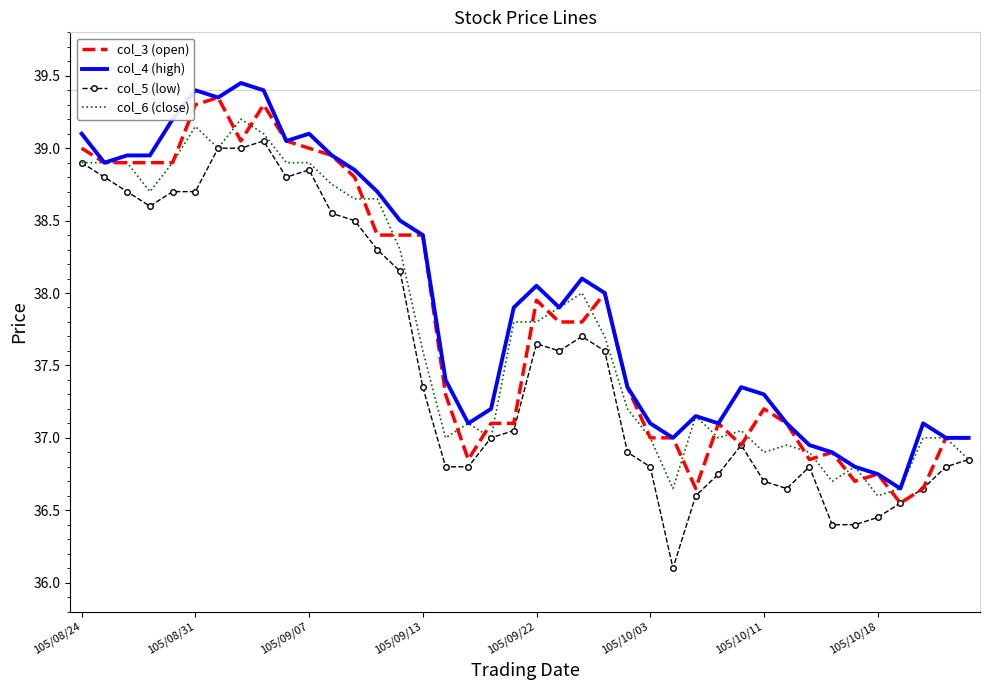

True or false: col_4 (high) and col_5 (low) intersect in this chart.

False